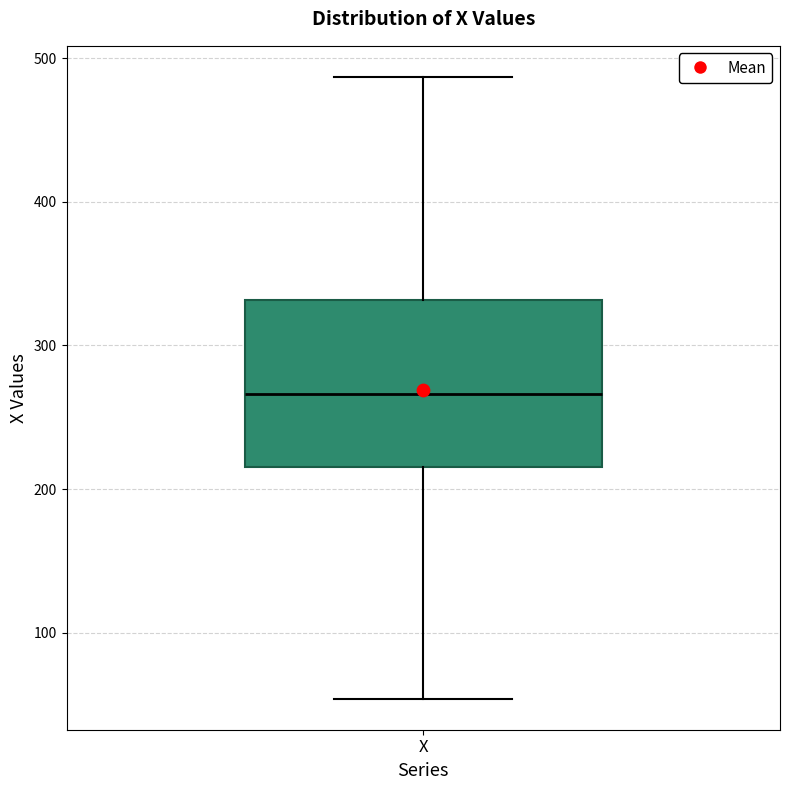

Where does the median line of the box for X sit on the y-axis? The values are not printed on the chart, so give them approximately, as read against the axis.

270